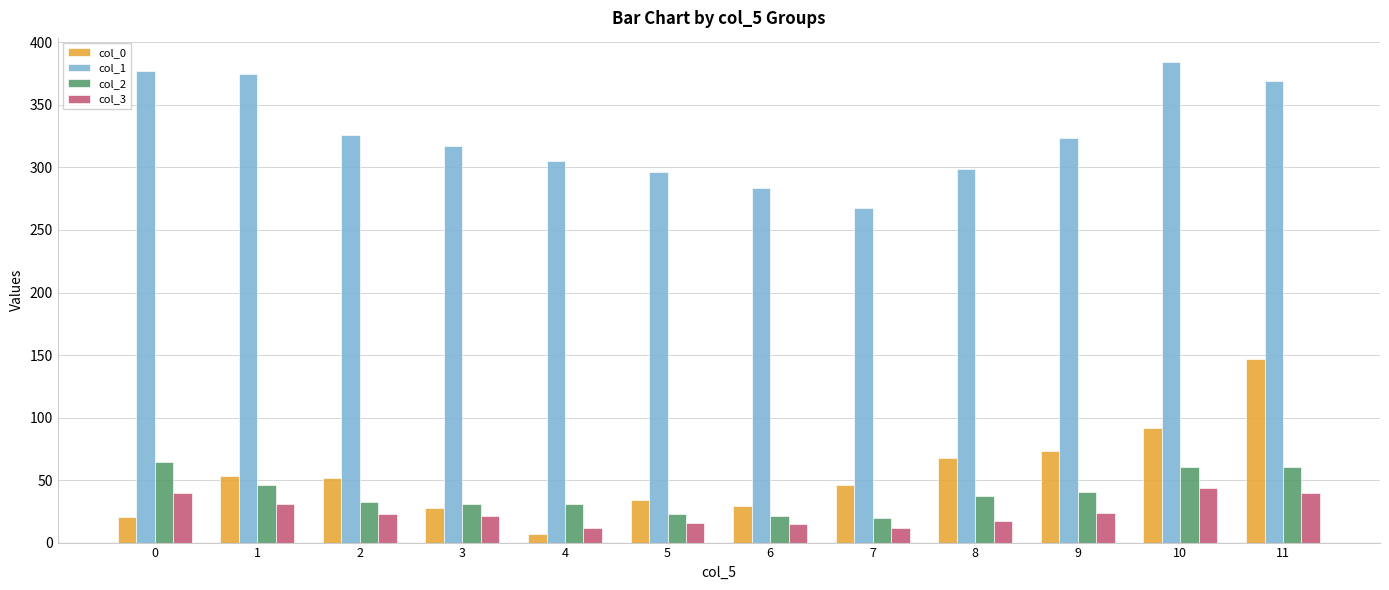

True or false: col_0 has a value of 29.6 at 6.

True